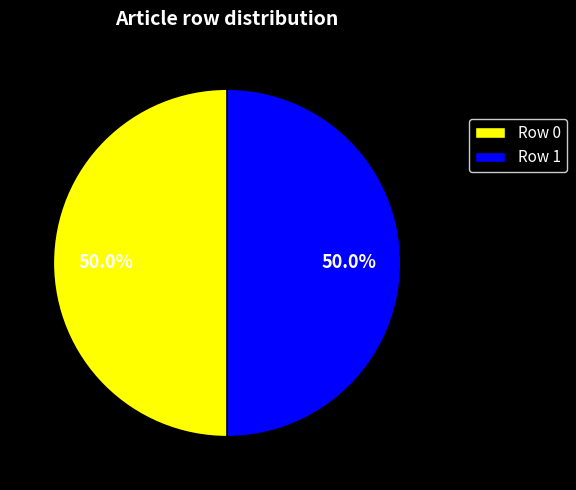

What is the ratio of the value at Row 0 to the value at Row 1?

1.0